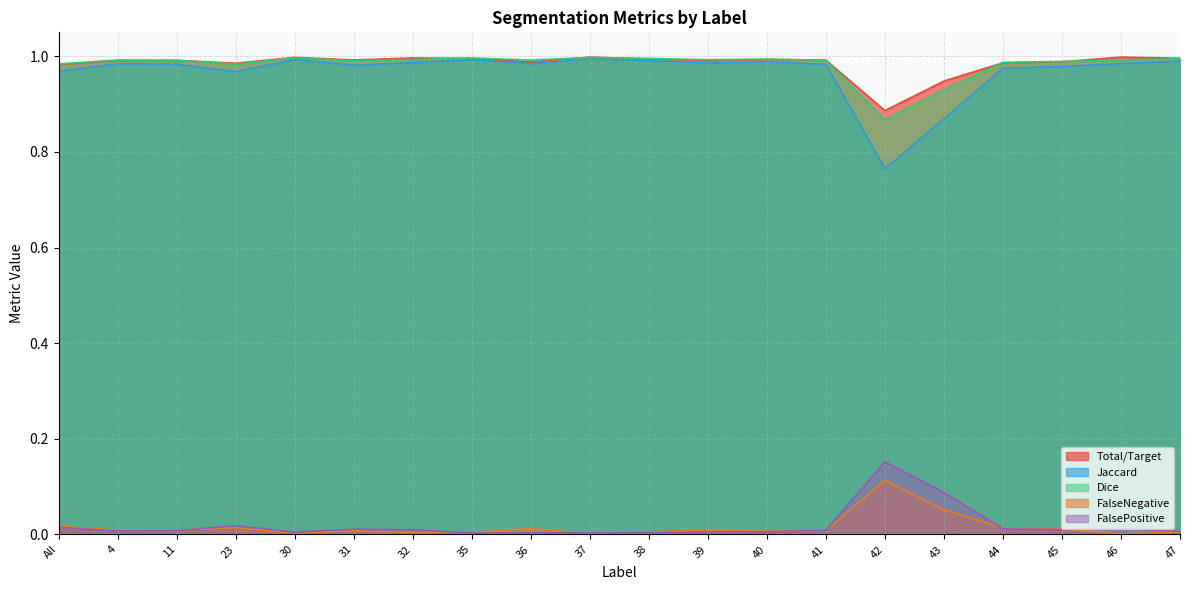

Which category has the lowest value in the Jaccard series?

42